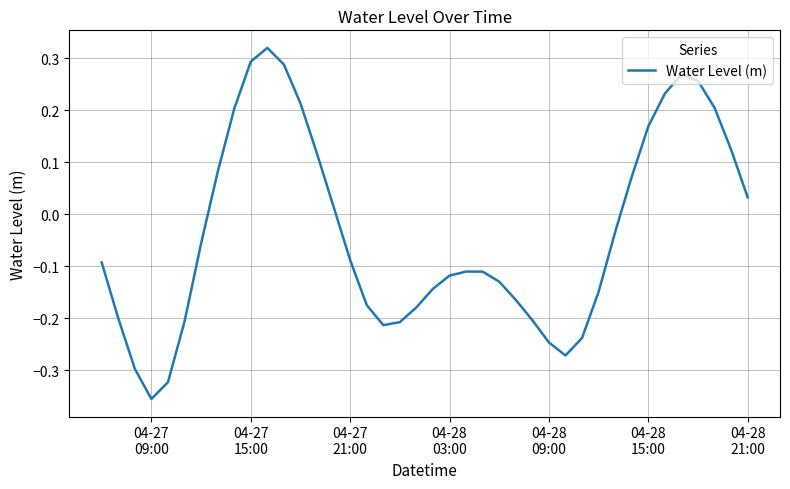

True or false: the data has more than 0 interior local peaks.

True